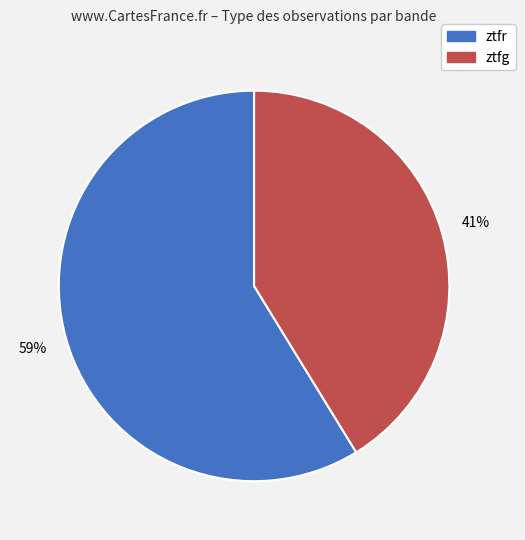

Do ztfr and ztfg together represent more than half of the pie?

Yes